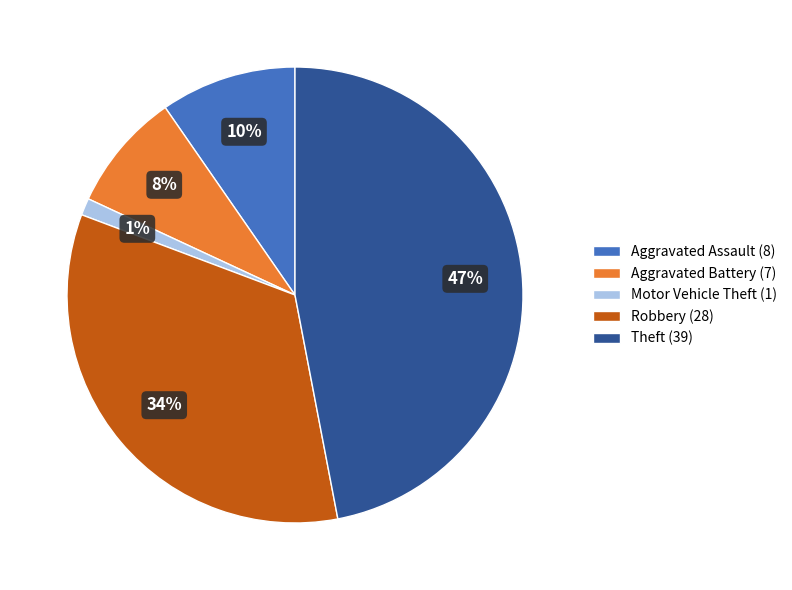

To the nearest percent, what is the average slice percentage?

20%